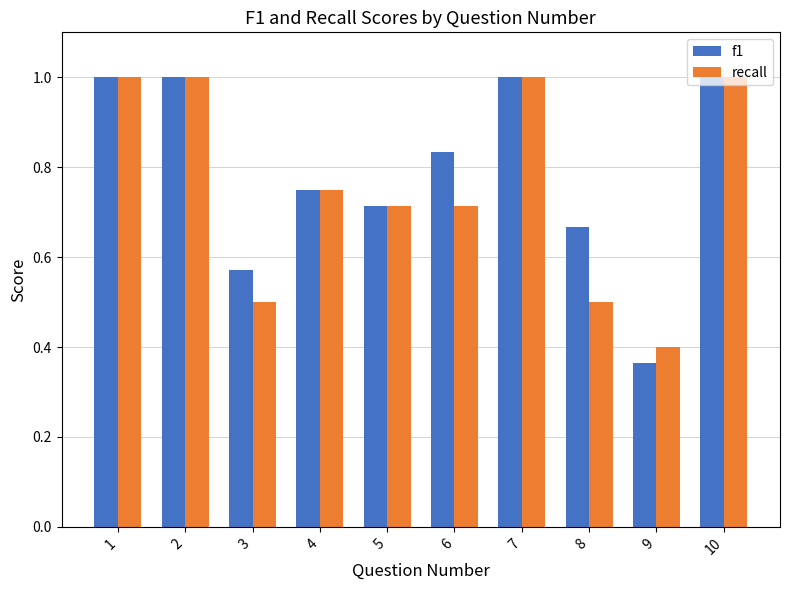

What is the difference between the second highest and second lowest values in the recall series?

0.5